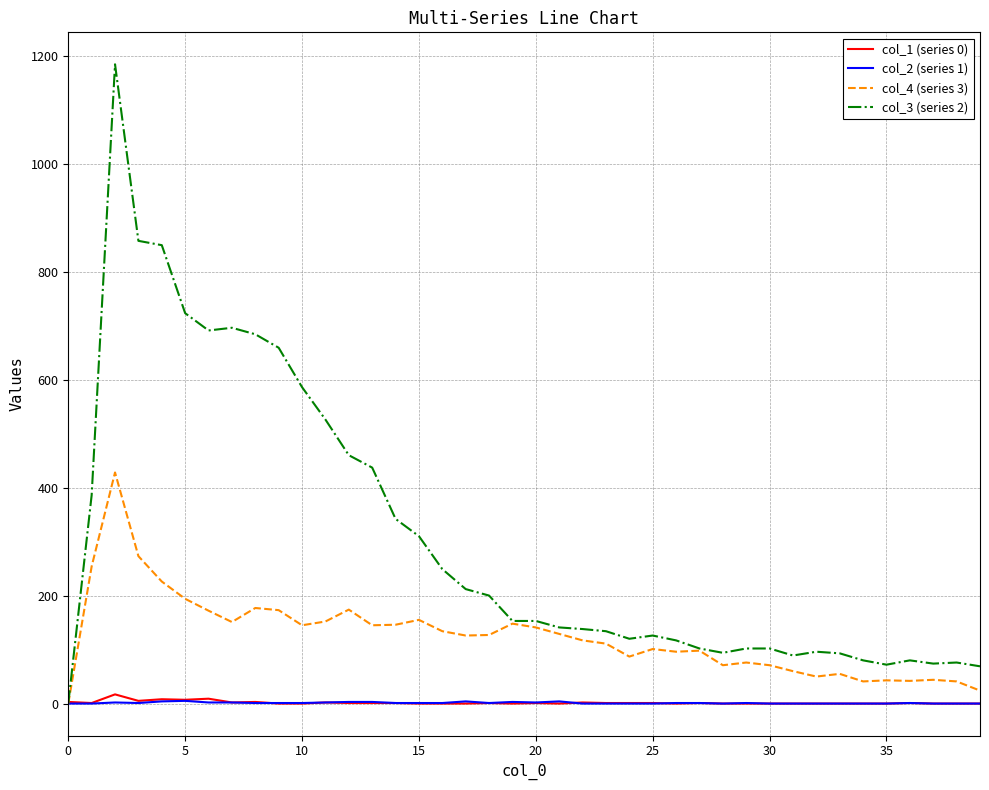

Which series has the widest spread of values?

col_3 (series 2)